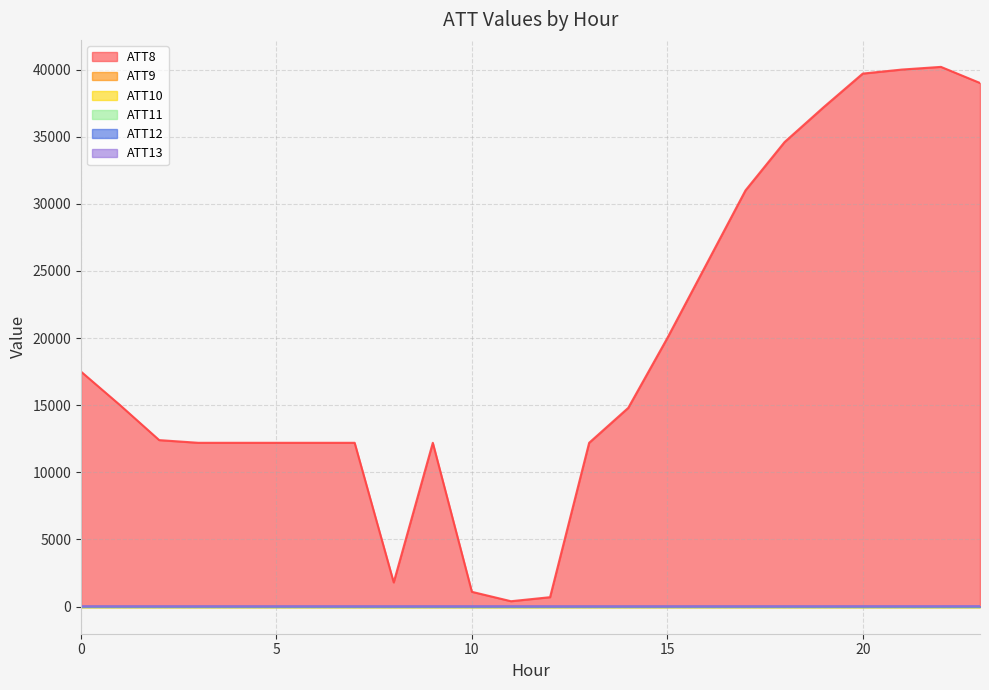

Where is the first local maximum for ATT8?

9